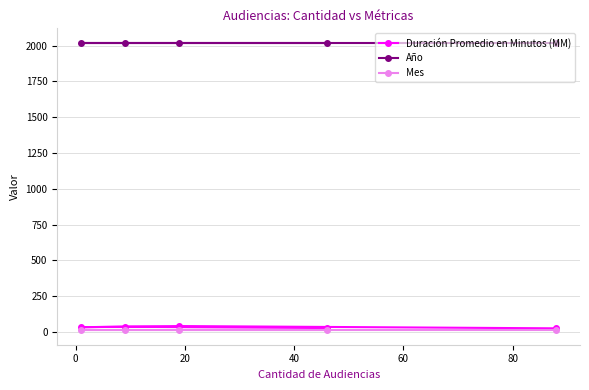

At how many categories does at least one series exceed 89?

5